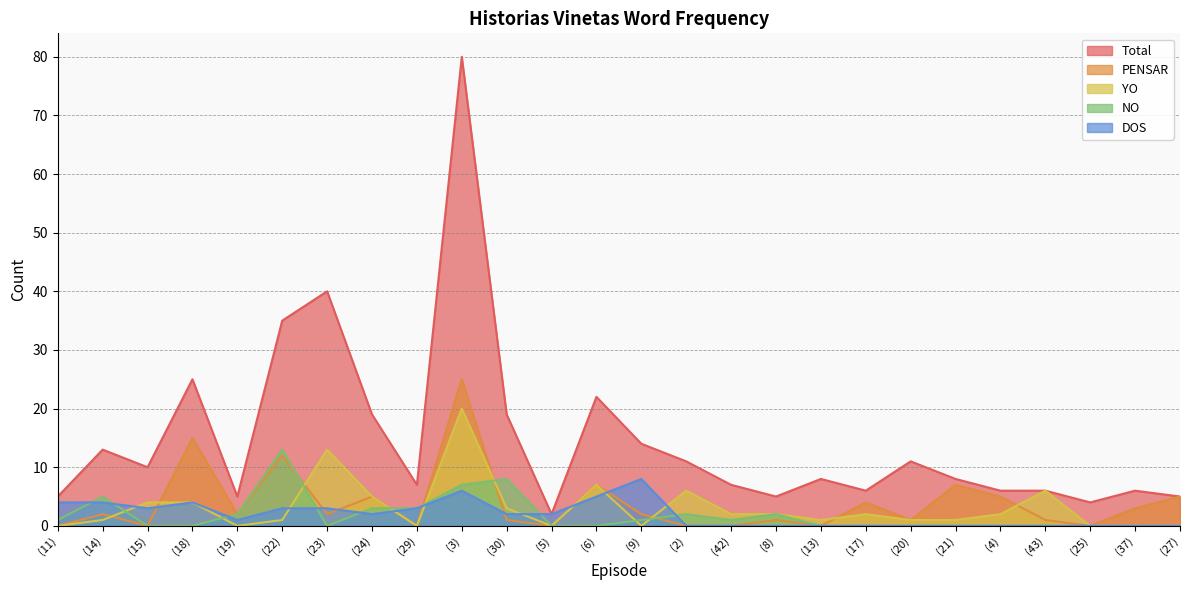

At which category does DOS reach its first local peak?

(18)